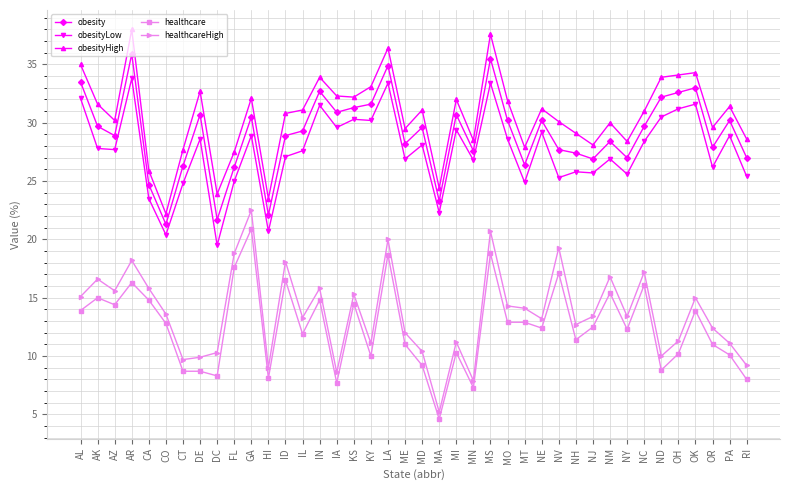

What is the greatest value displayed?

38.0